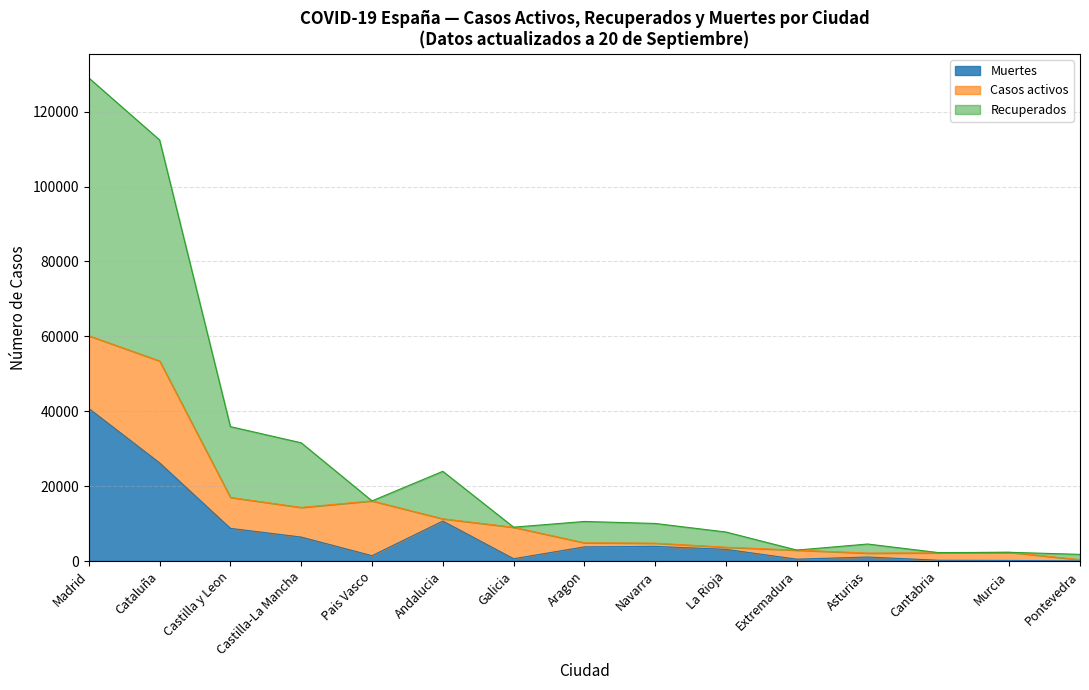

The Muertes series shows 3272 at Castilla y Leon. True or false?

False